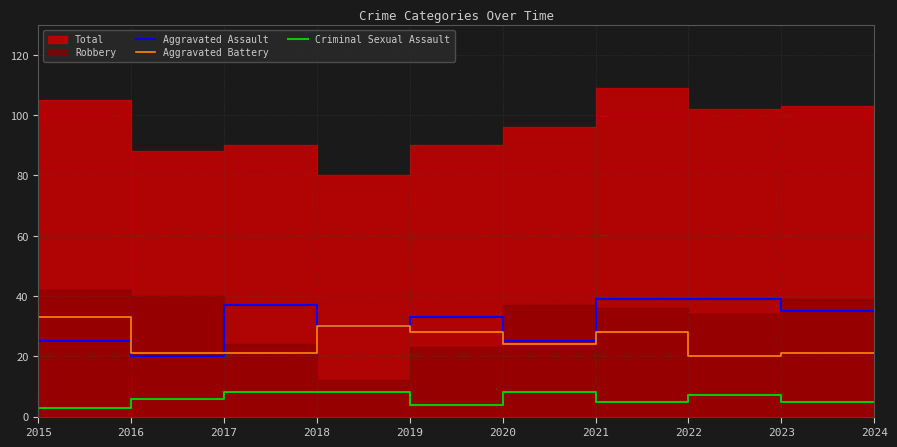

The Aggravated Assault series shows 37 at 2018. True or false?

True